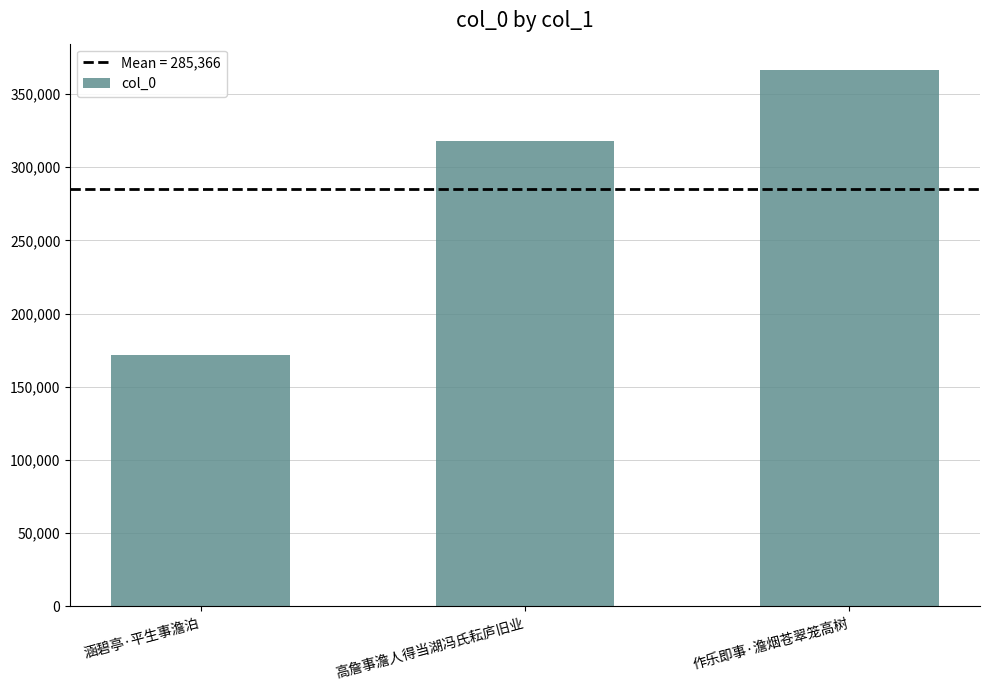

List the labels in order of value, smallest first.

涵碧亭·平生事澹泊, 高詹事澹人得当湖冯氏耘庐旧业, 作乐即事·澹烟苍翠笼高树